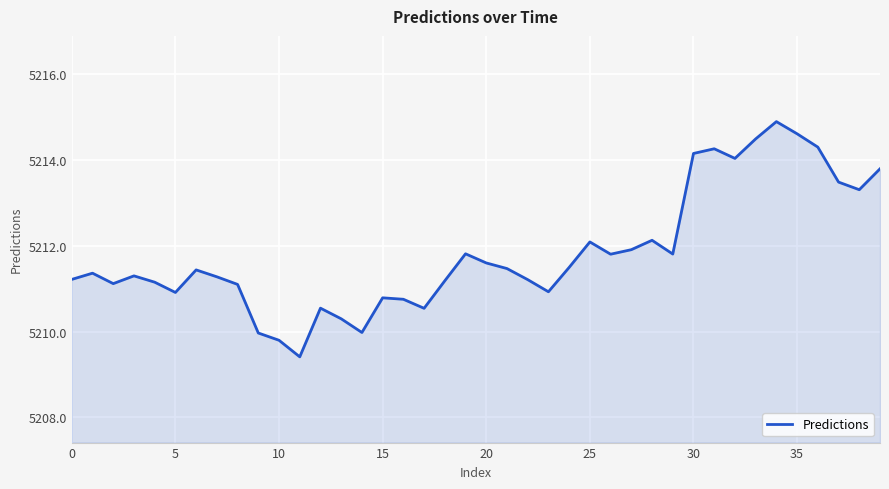

What is the minimum value shown in the chart?

5209.4